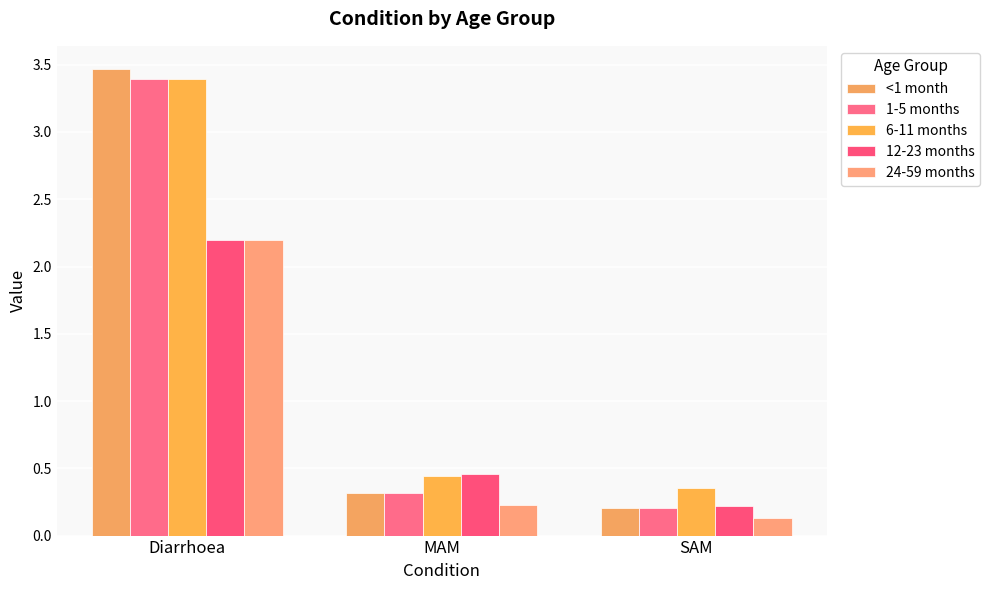

At how many categories does at least one series exceed 0?

3